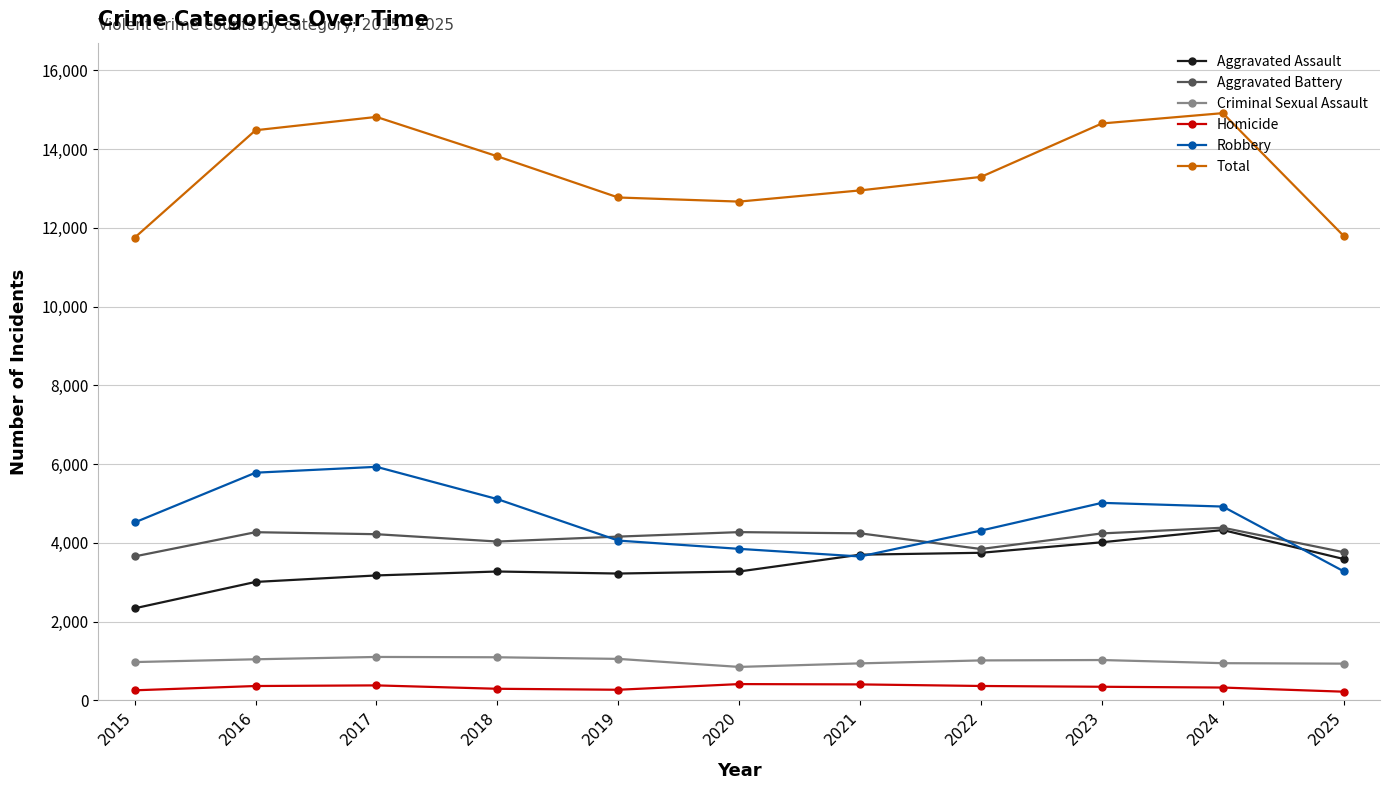

What is the sum of the Robbery values at 2019 and 2023?

9078